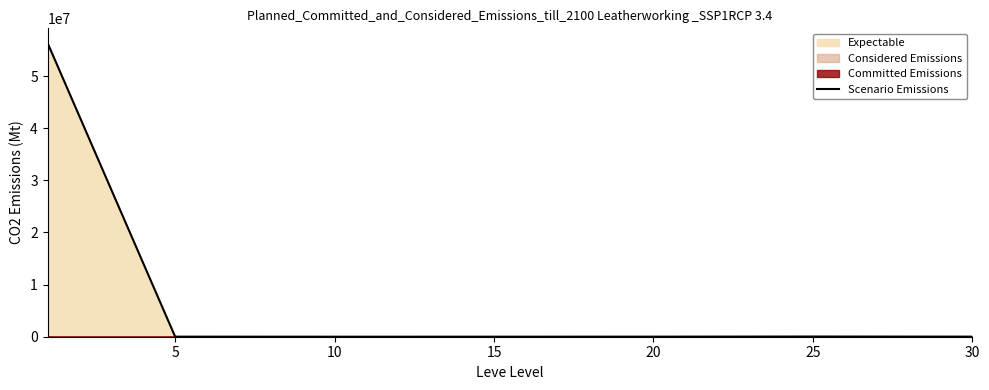

What is the value of the 7th point from the left?

15061